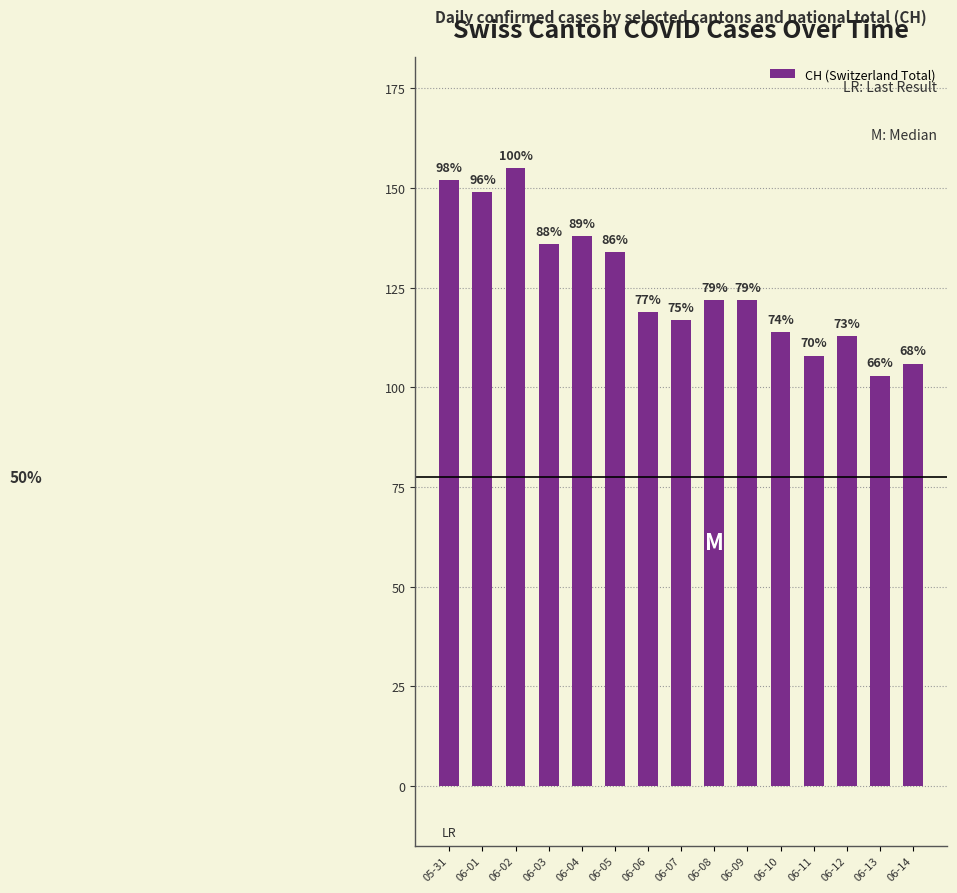

At which label does the data first exceed 122?

05-31